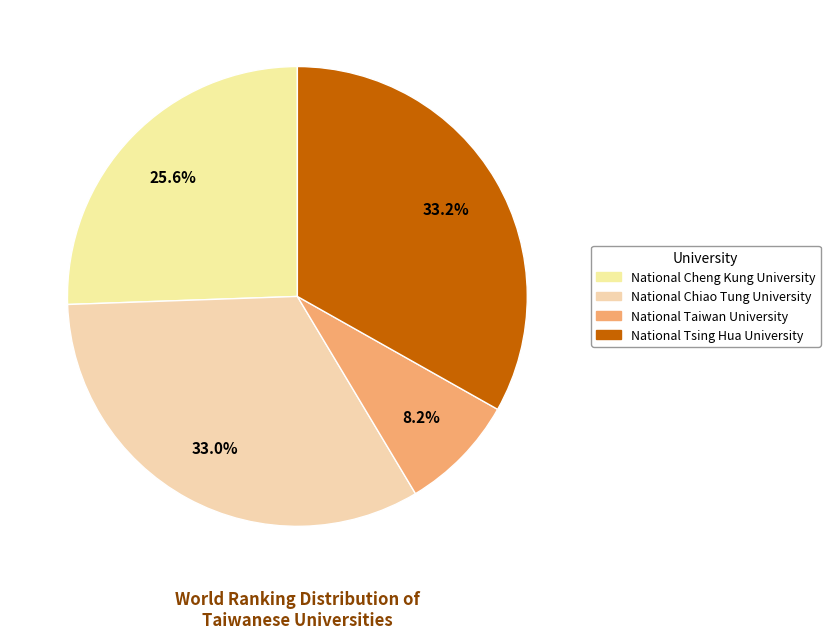

True or false: National Cheng Kung University accounts for 18% of the total.

False